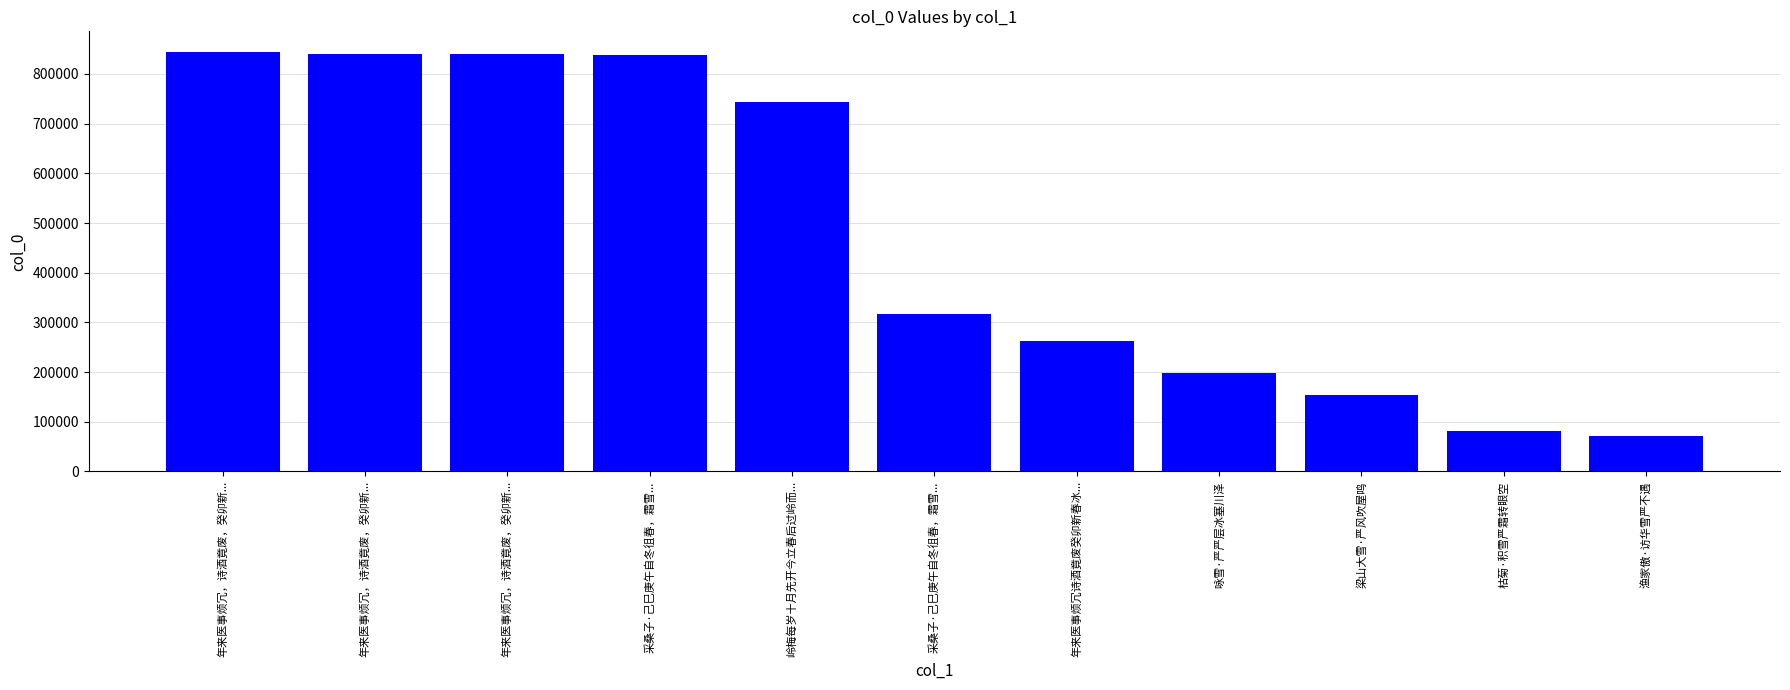

Reading left to right, what are all the values shown in this chart?

年来医事烦冗，诗酒竟废，癸卯新...=843575	年来医事烦冗，诗酒竟废，癸卯新...=839479	年来医事烦冗，诗酒竟废，癸卯新...=839478	采桑子·己巳庚午自冬徂春，霜雪...=838197	岭梅每岁十月先开今立春后过岭而...=742713	采桑子·己巳庚午自冬徂春，霜雪...=316319	年来医事烦冗诗酒竟废癸卯新春冰...=263189	咏雪·严严层冰塞川泽=199100	梁山大雪·严风吹屋鸣=154486	枯菊·积雪严霜转眼空=80850	渔家傲·访华雪严不遇=70655